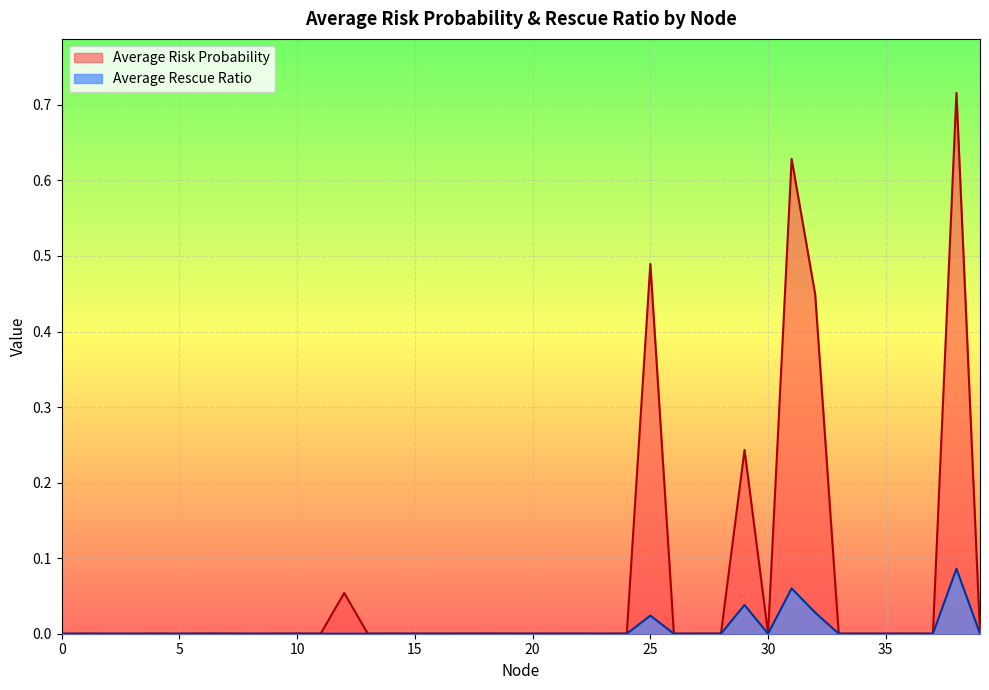

In Average Rescue Ratio, how many points are higher than both neighbors (excluding endpoints)?

4